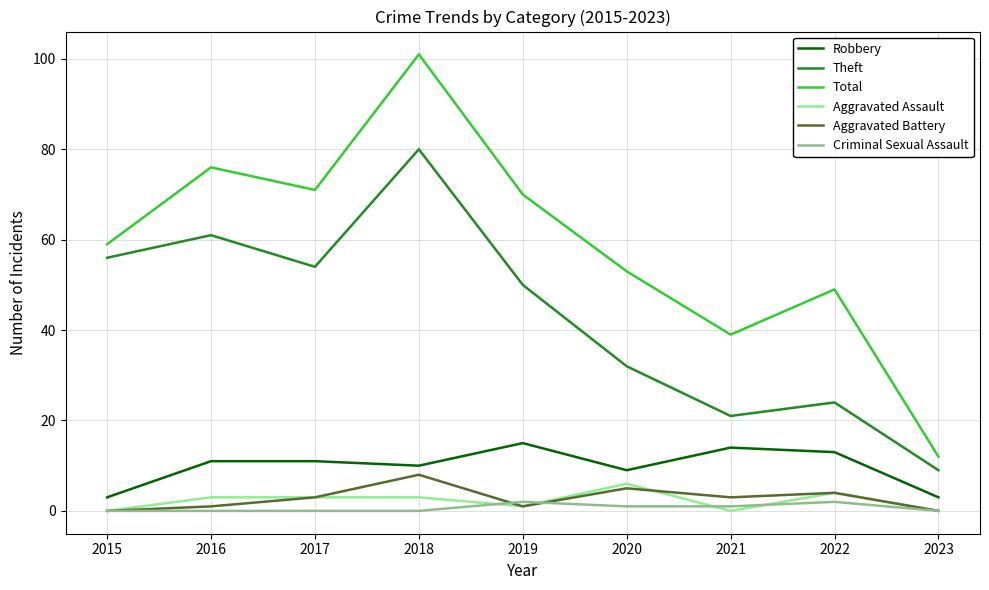

Does the chart have visible grid lines?

Yes